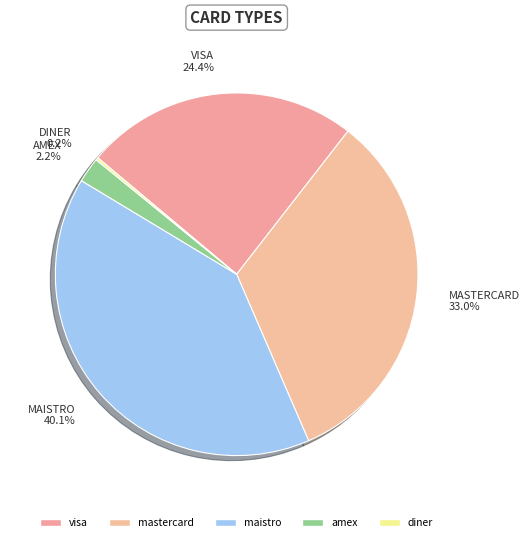

To the nearest percent, what is the difference between the largest and smallest slice percentages?

40%